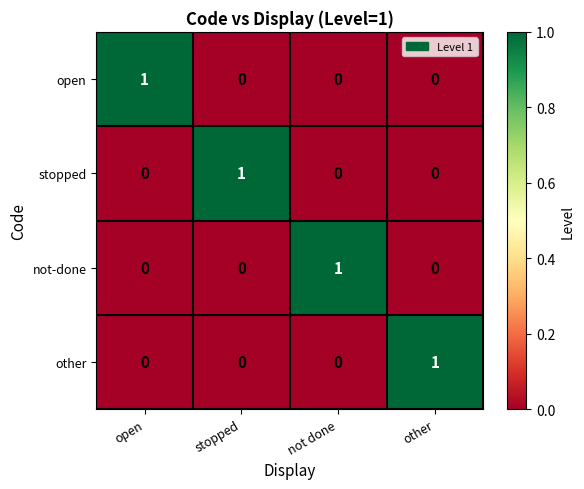

The other series shows 0 at not done. True or false?

True